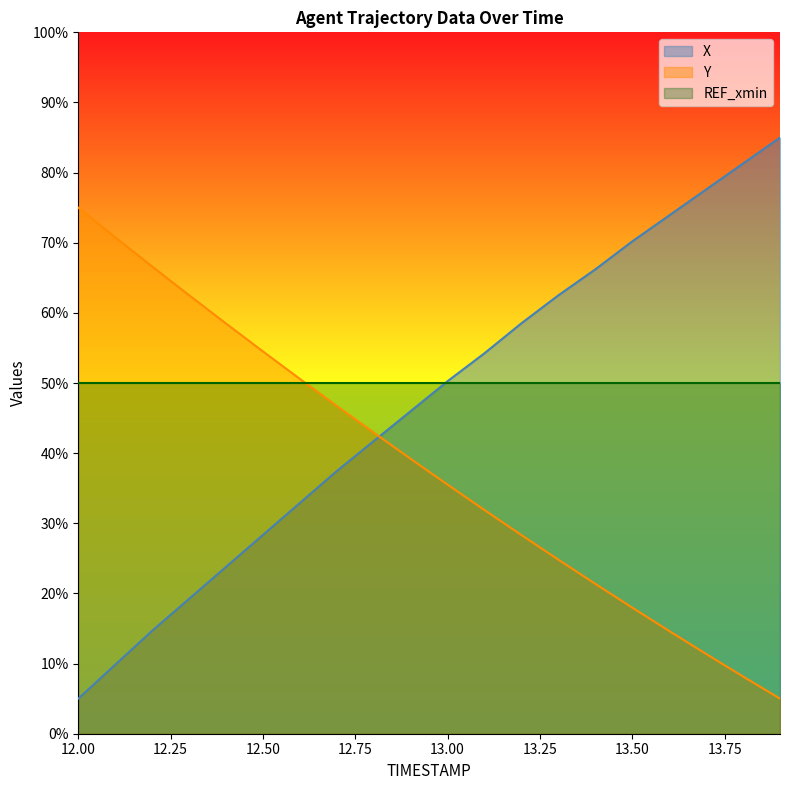

True or false: X and Y intersect in this chart.

True